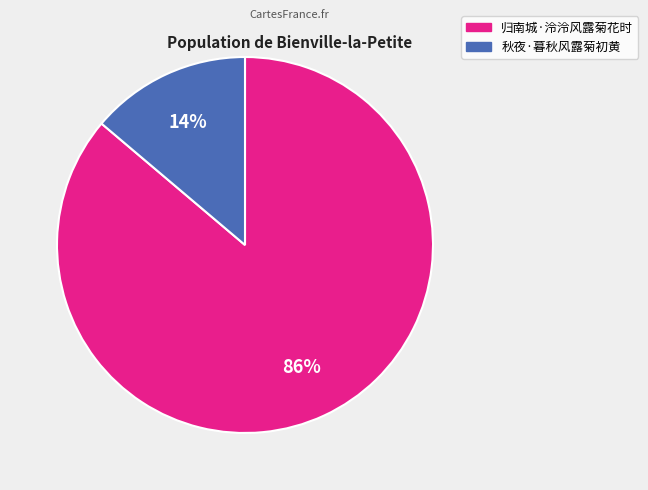

What percentage is the 秋夜·暮秋风露菊初黄 slice, to the nearest percent?

14%